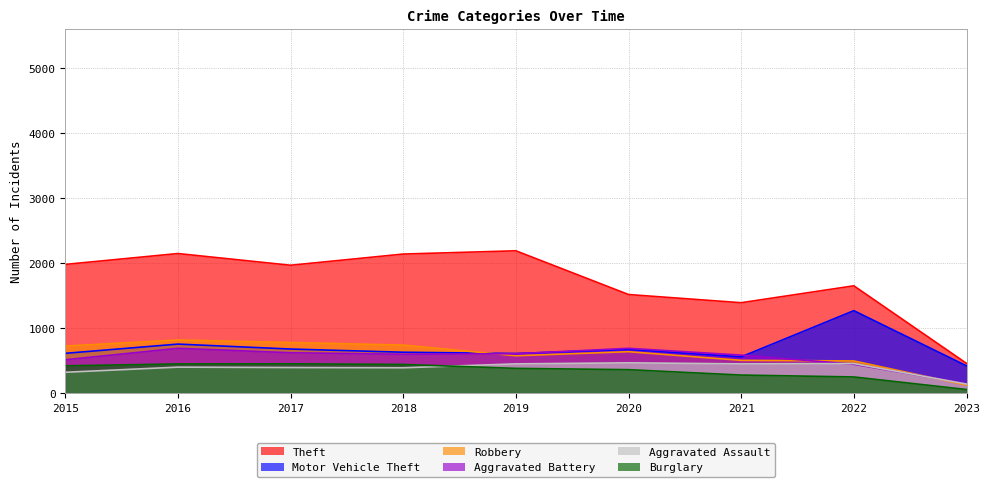

At which category is the sum across all series the highest?

2016